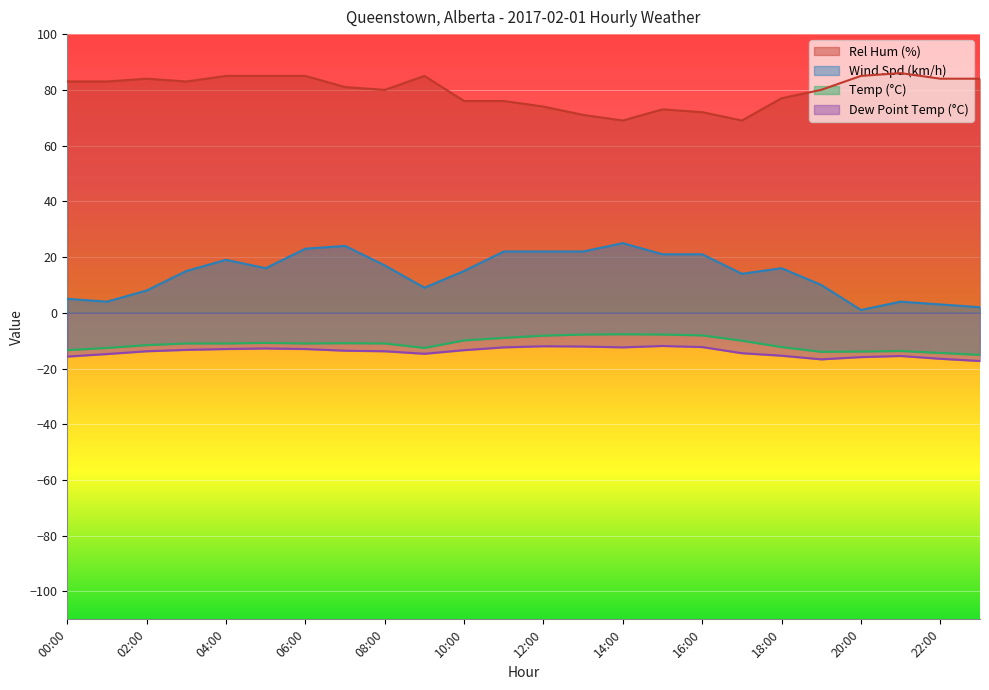

True or false: Dew Point Temp (°C) has a value of -3.6 at 08:00.

False